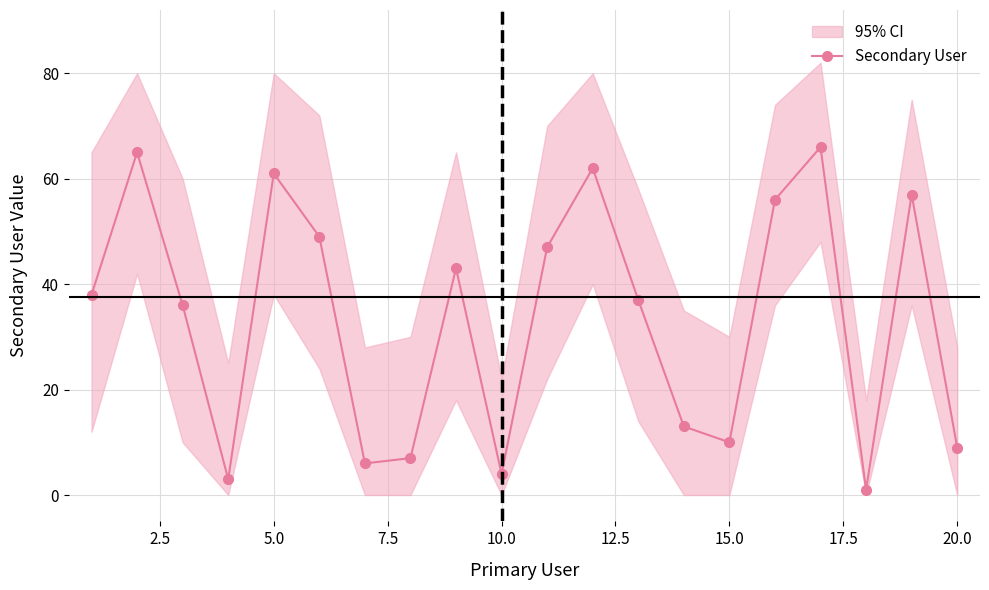

What is the difference between the maximum and minimum values?

65